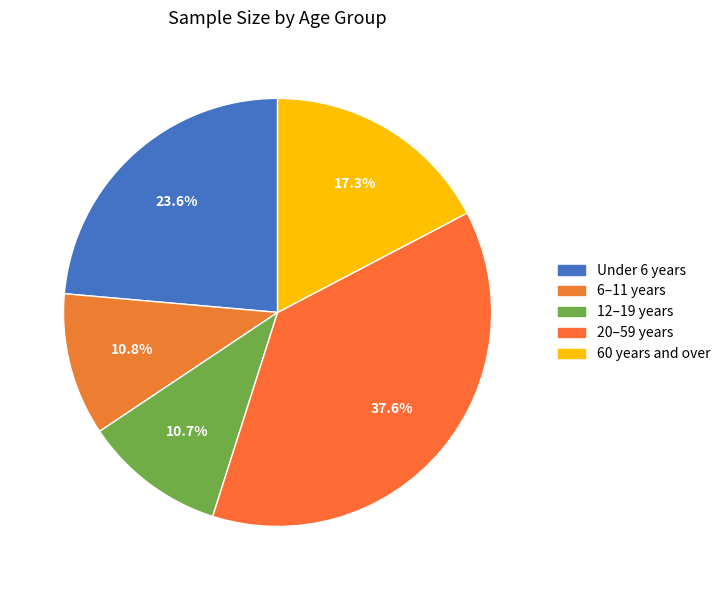

True or false: 12–19 years accounts for 11% of the total.

True